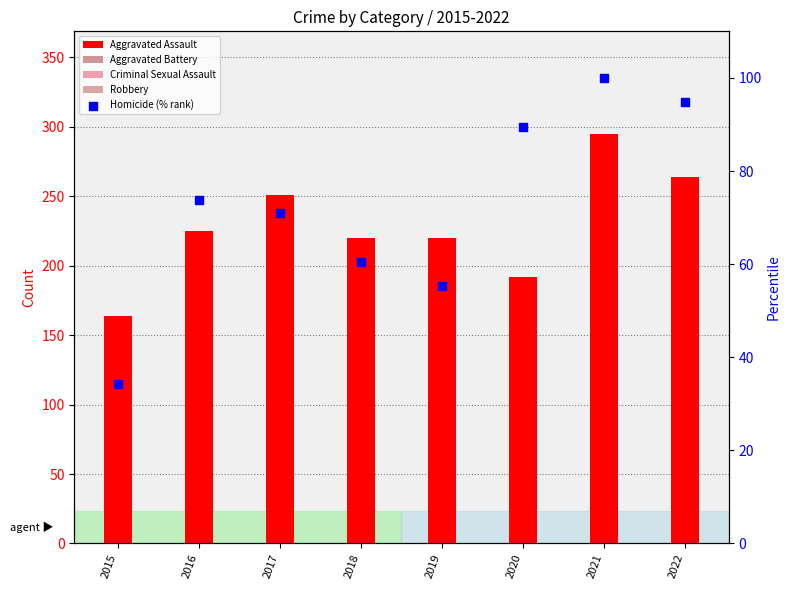

At which category is the sum across all series the highest?

2021